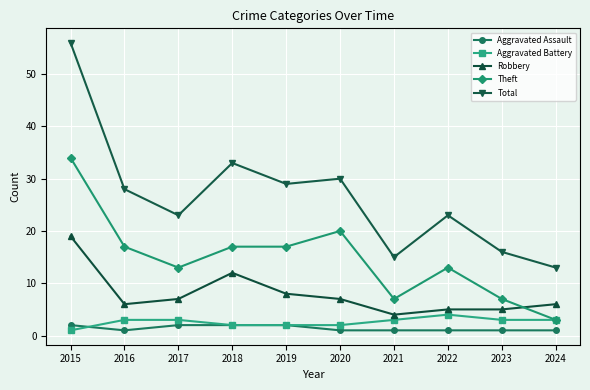

Is it true that Aggravated Assault equals 2 at 2015?

True